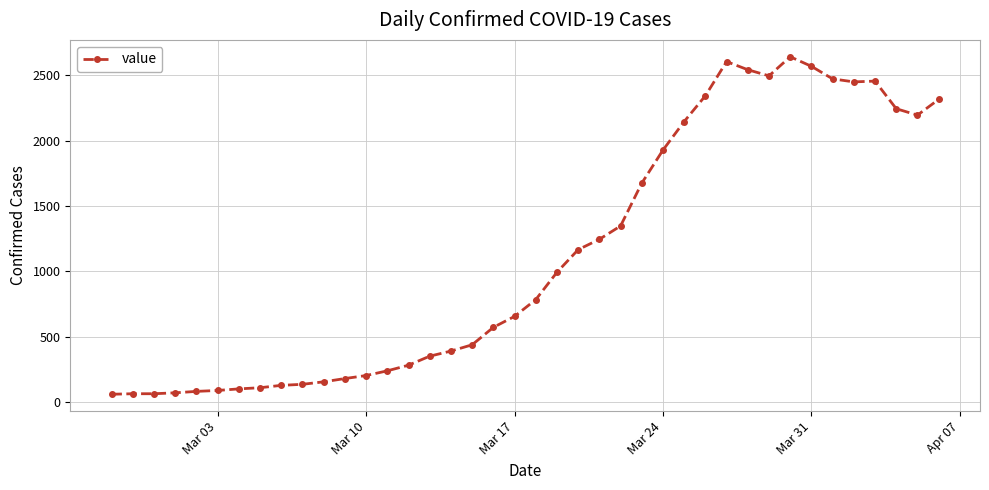

What is the difference between the maximum and minimum values?

2579